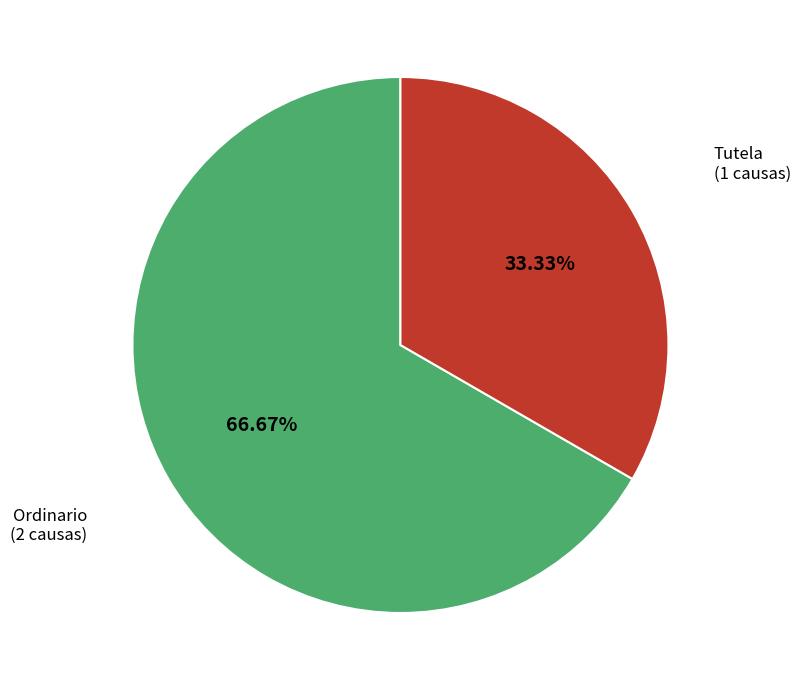

What percentage is the Tutela slice, to the nearest percent?

33%